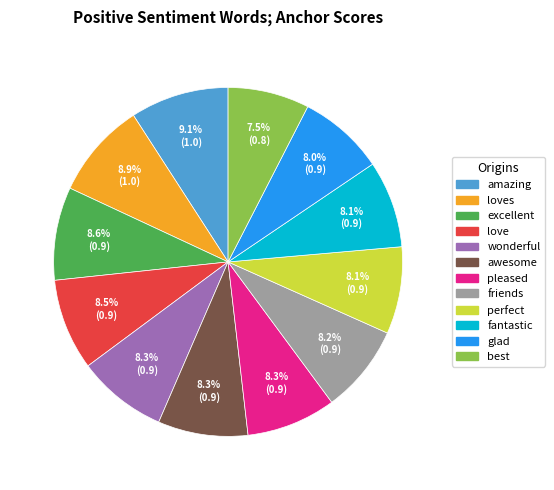

Is there any slice that represents more than half of the pie?

No